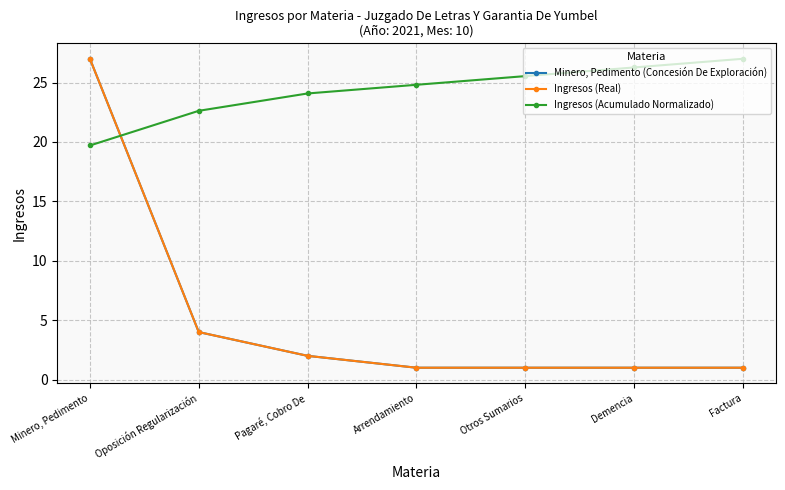

Does the chart have visible grid lines?

Yes